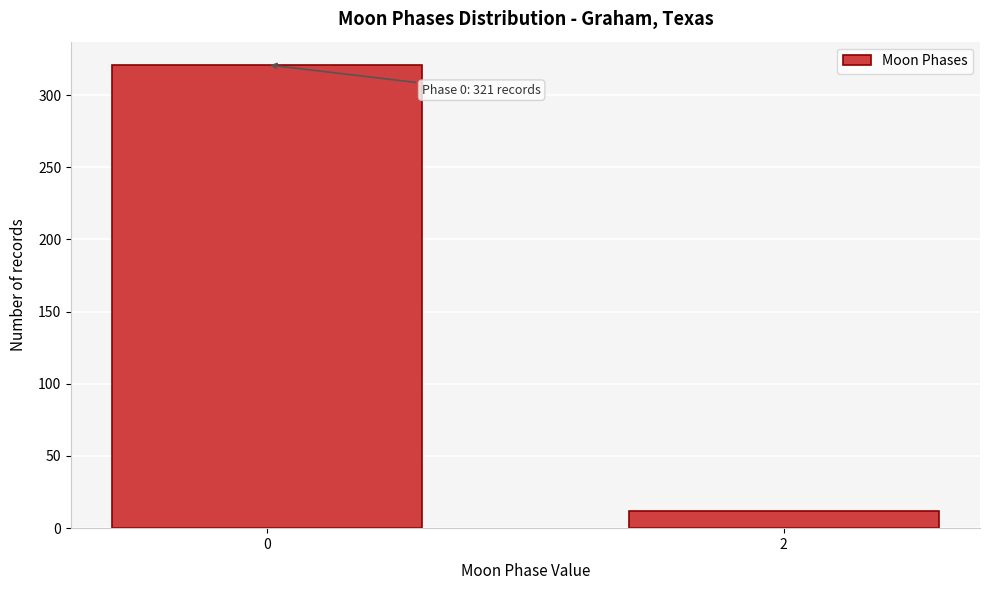

Reading right to left, transcribe all the data shown in this chart.

2=12	0=321